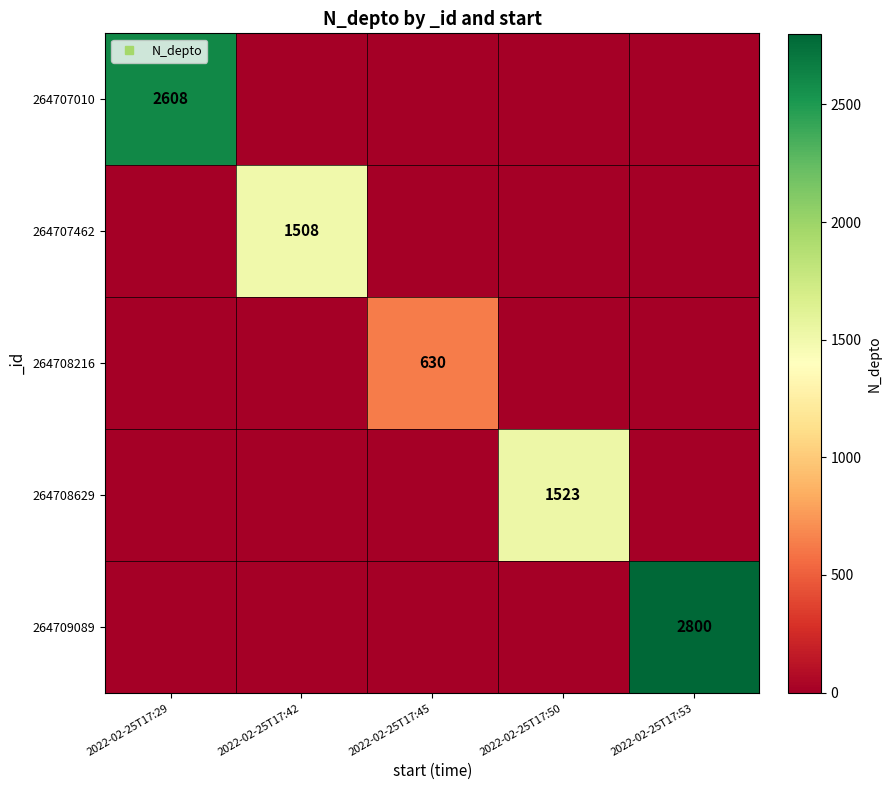

At how many categories does at least one series exceed 1401?

4